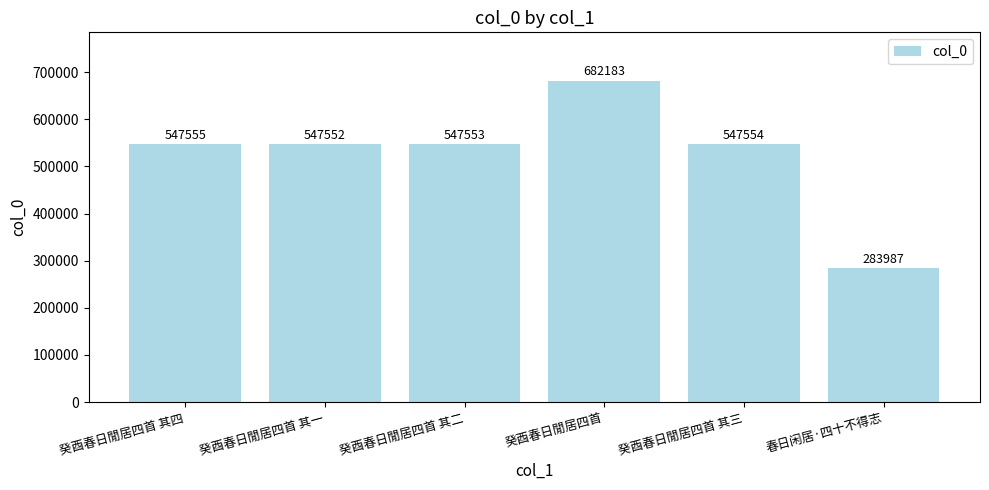

Reading right to left, transcribe all the data shown in this chart.

春日闲居·四十不得志=283987	癸酉春日閒居四首 其三=547554	癸酉春日閒居四首=682183	癸酉春日閒居四首 其二=547553	癸酉春日閒居四首 其一=547552	癸酉春日閒居四首 其四=547555